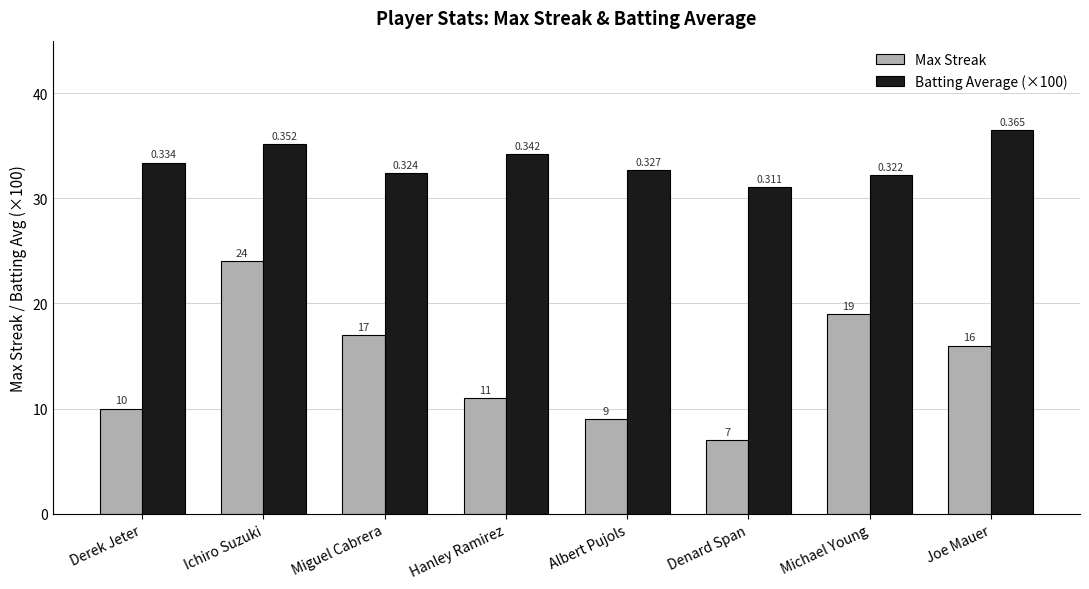

Which series has the widest spread of values?

Max Streak